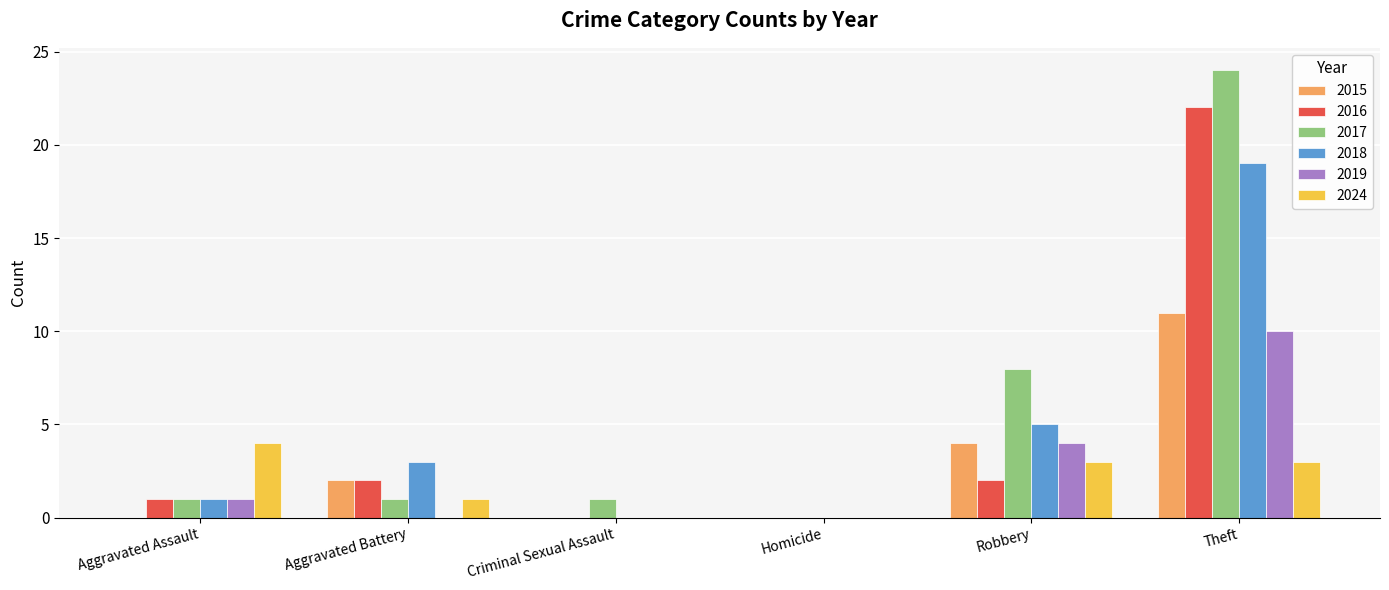

Reading left to right, list all the values displayed in this chart.

2015: 0	2	0	0	4	11
2016: 1	2	0	0	2	22
2017: 1	1	1	0	8	24
2018: 1	3	0	0	5	19
2019: 1	0	0	0	4	10
2024: 4	1	0	0	3	3